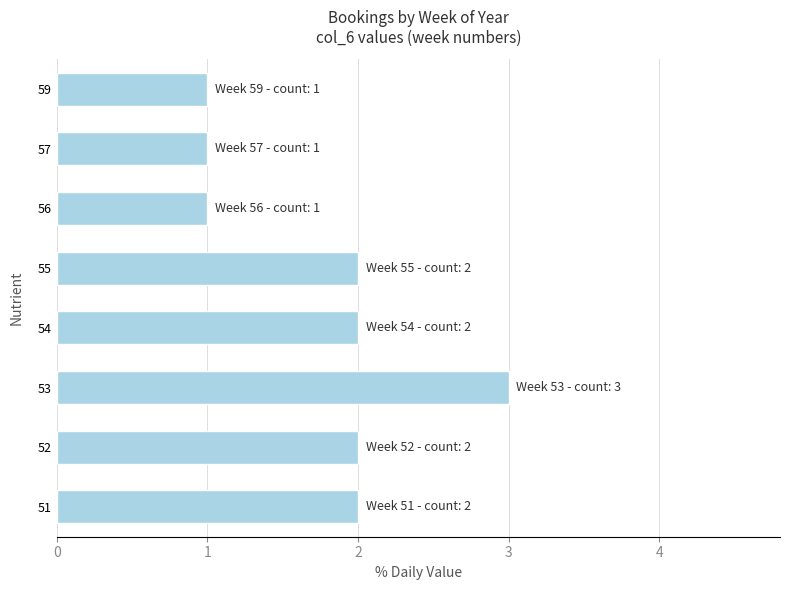

What is the sum of all values?

14